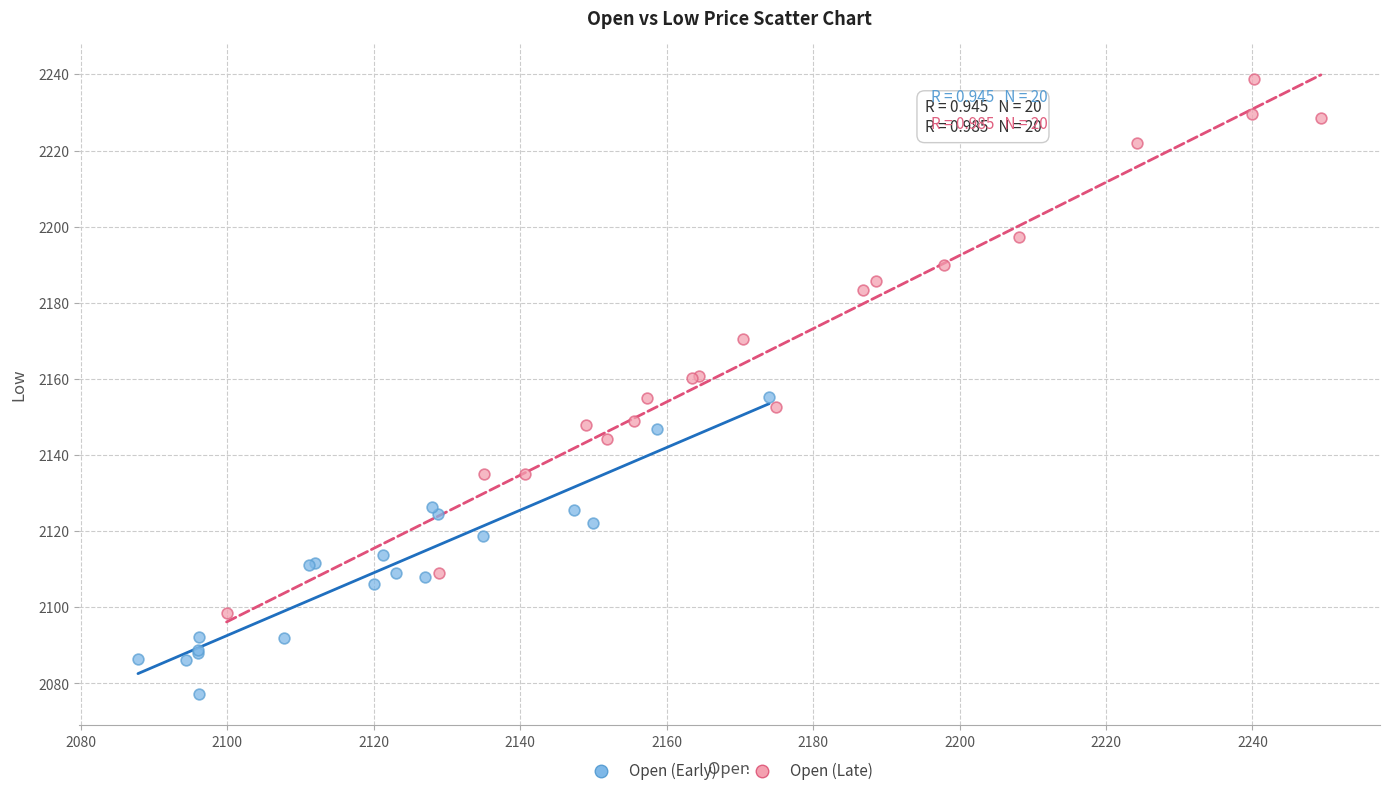

What are all the series names shown in the legend?

Open (Early), Open (Late)